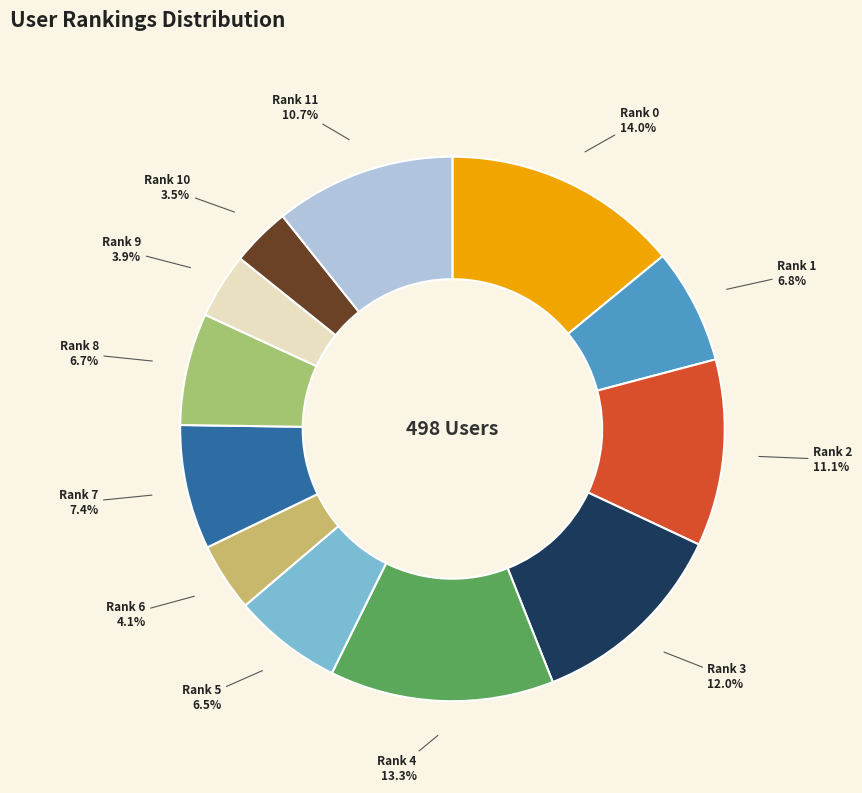

Is there a majority slice in this chart?

No